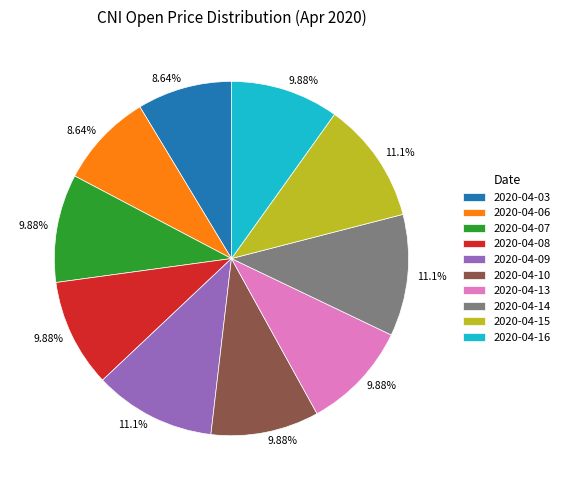

Does 2020-04-06 account for over 50% of the chart?

No